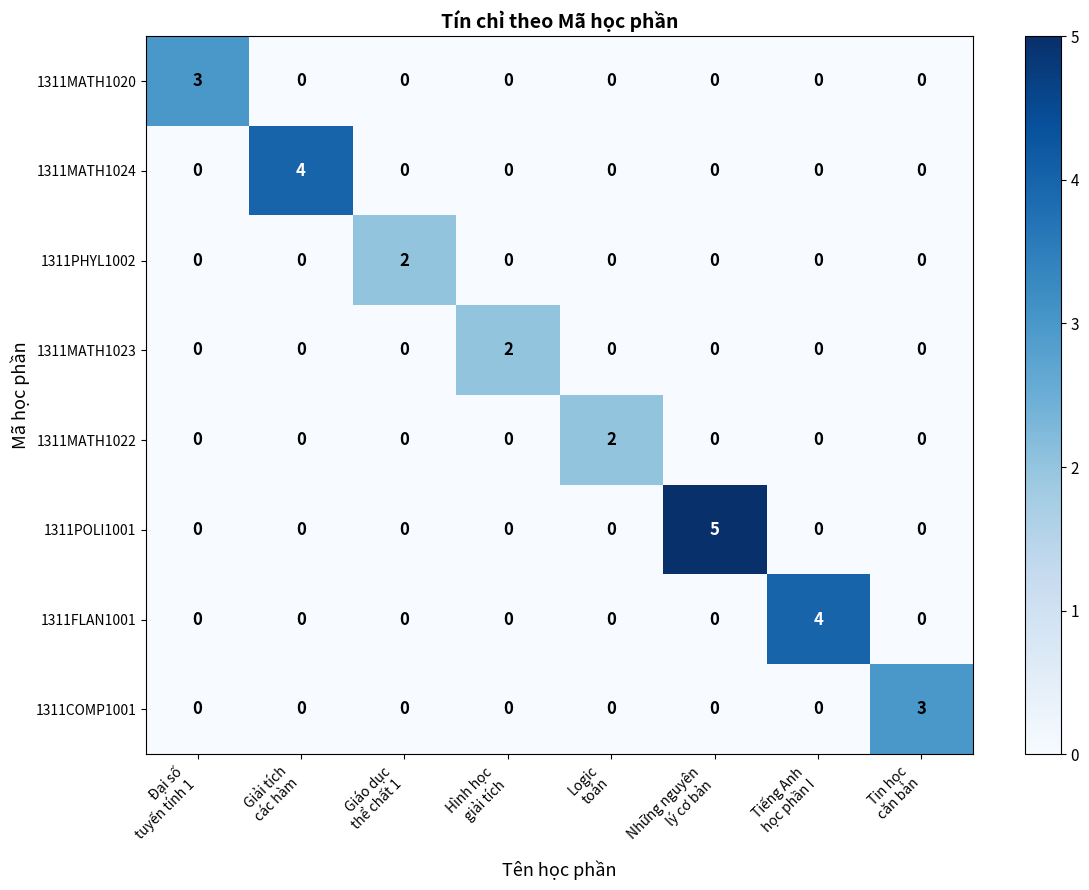

How many 1311MATH1024 values are between 0 and 1?

7